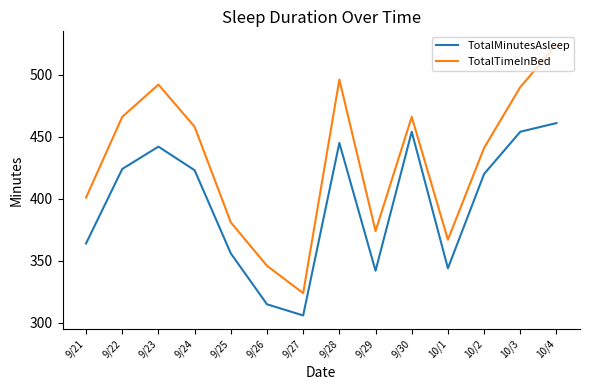

What is the sum of the TotalMinutesAsleep values at 10/4 and 9/27?

767